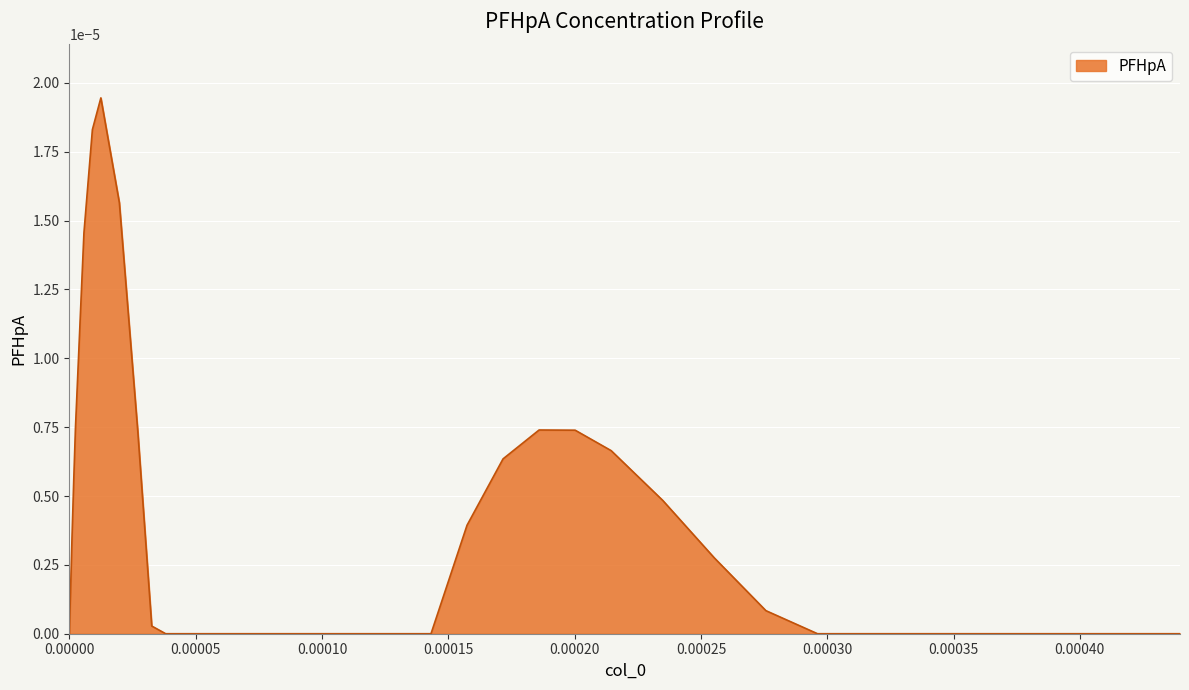

Does the chart have visible grid lines?

Yes